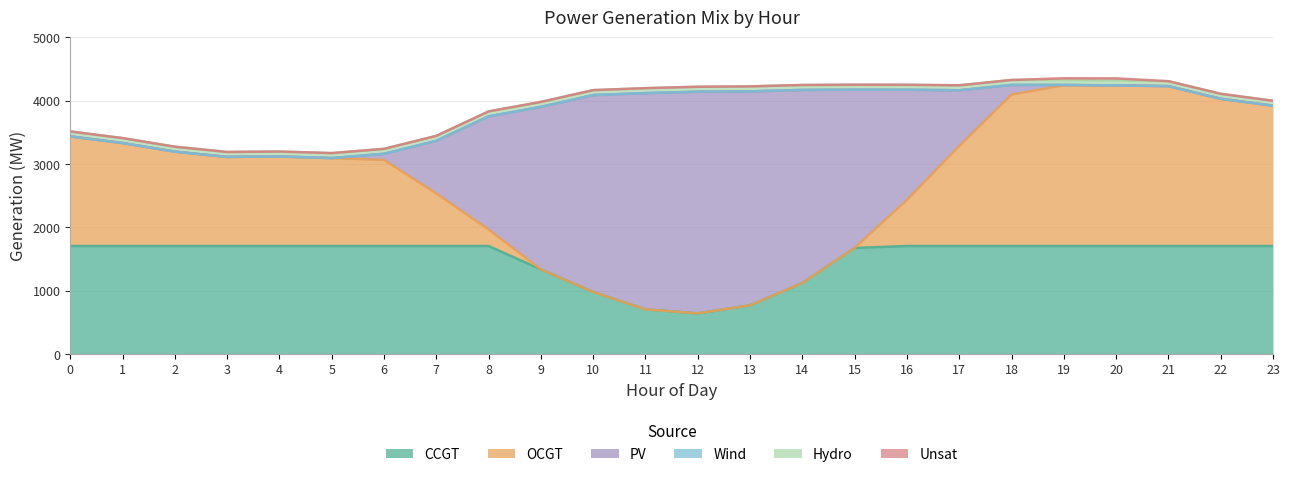

Is the value of Wind at 7 greater than the value of OCGT at 8?

No